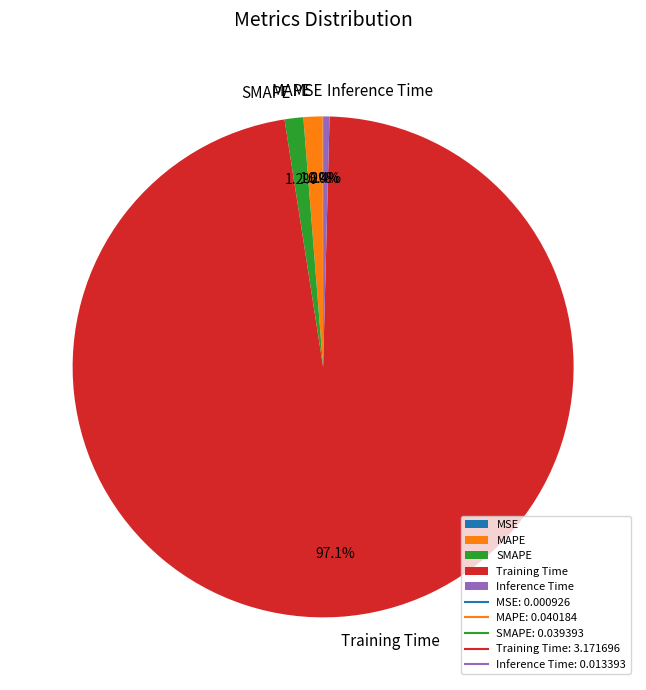

To the nearest percent, what is the difference between the largest and smallest slice percentages?

97%